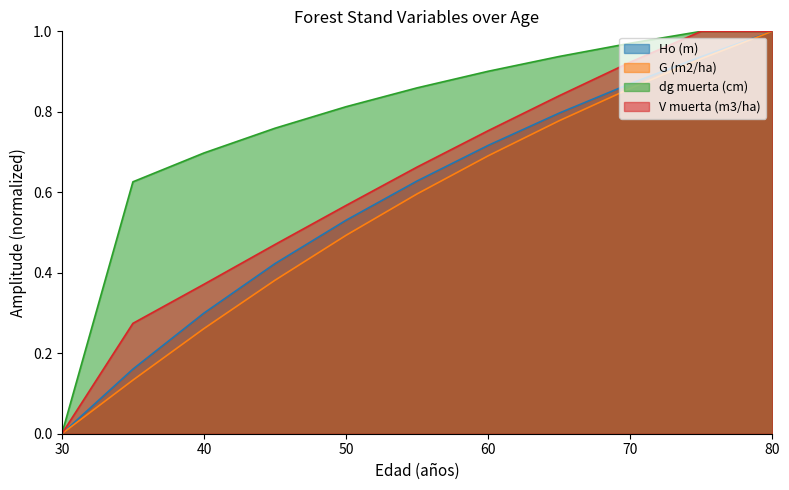

What is the sum of the G (m2/ha) values at 45 and 30?

0.4